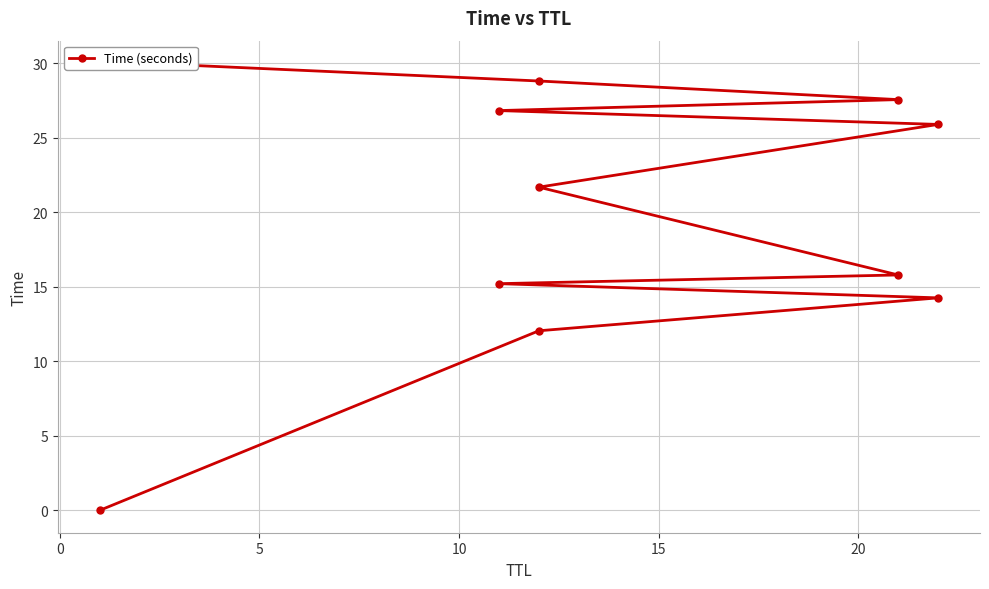

How many values exceed 21?

6